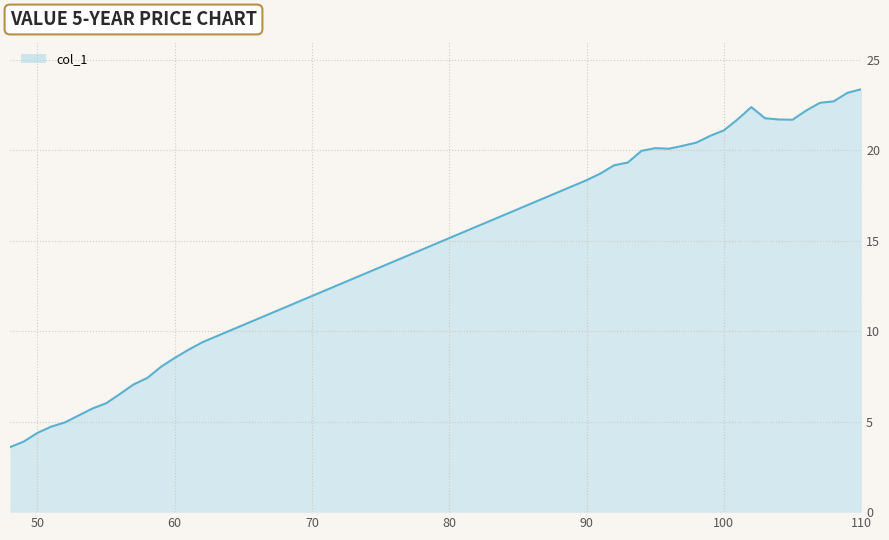

What is the difference between the maximum and minimum values?

19.8